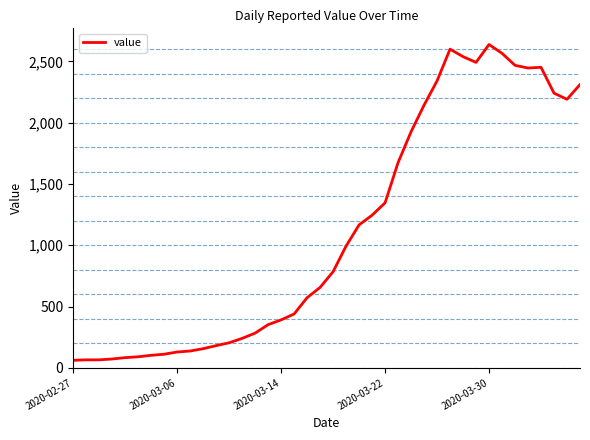

What is the greatest value displayed?

2638